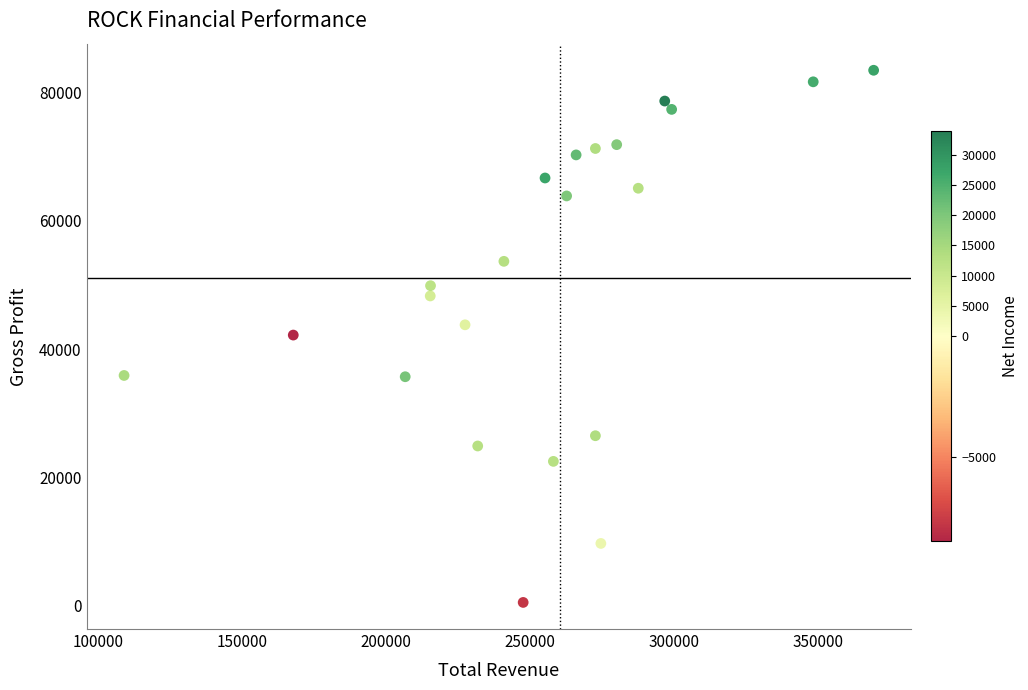

What is the range of Y values (max minus min)?

83000